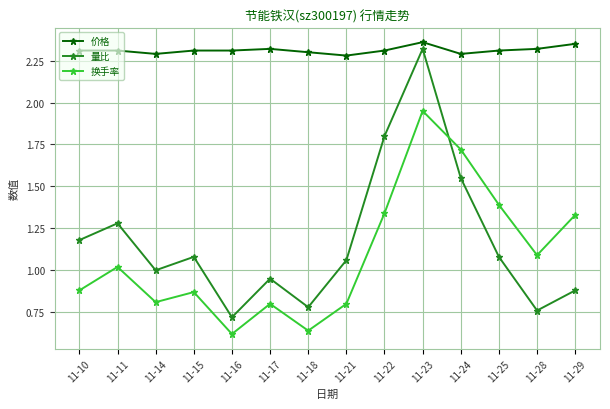

Rank the series by their maximum value, from highest to lowest.

价格, 量比, 换手率